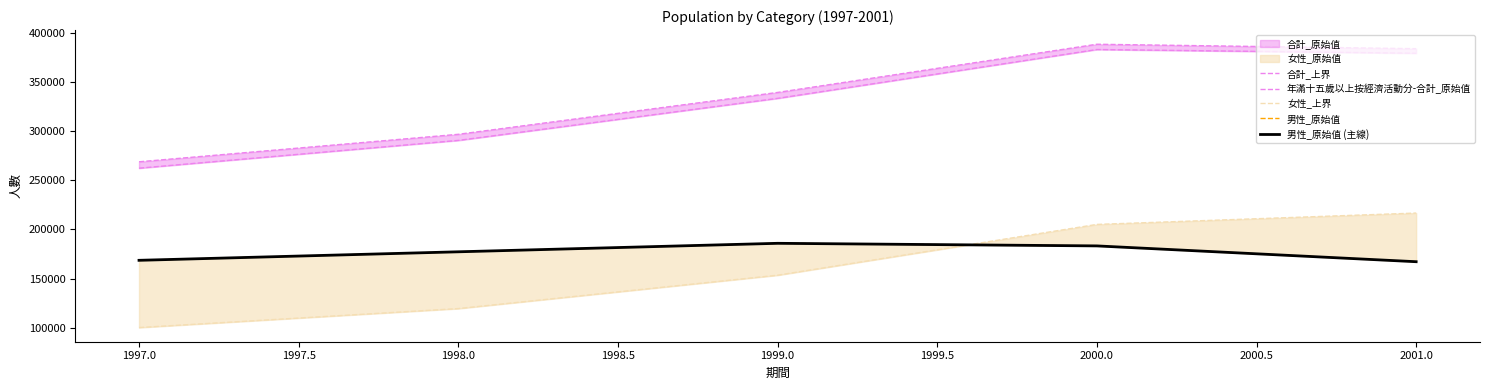

Which series has the largest total across all categories?

合計_上界